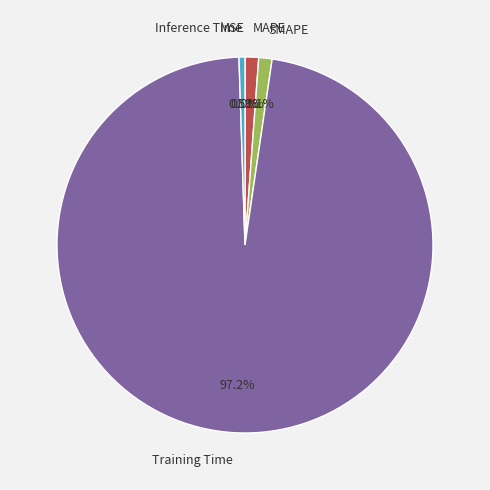

Does Inference Time account for over 50% of the chart?

No